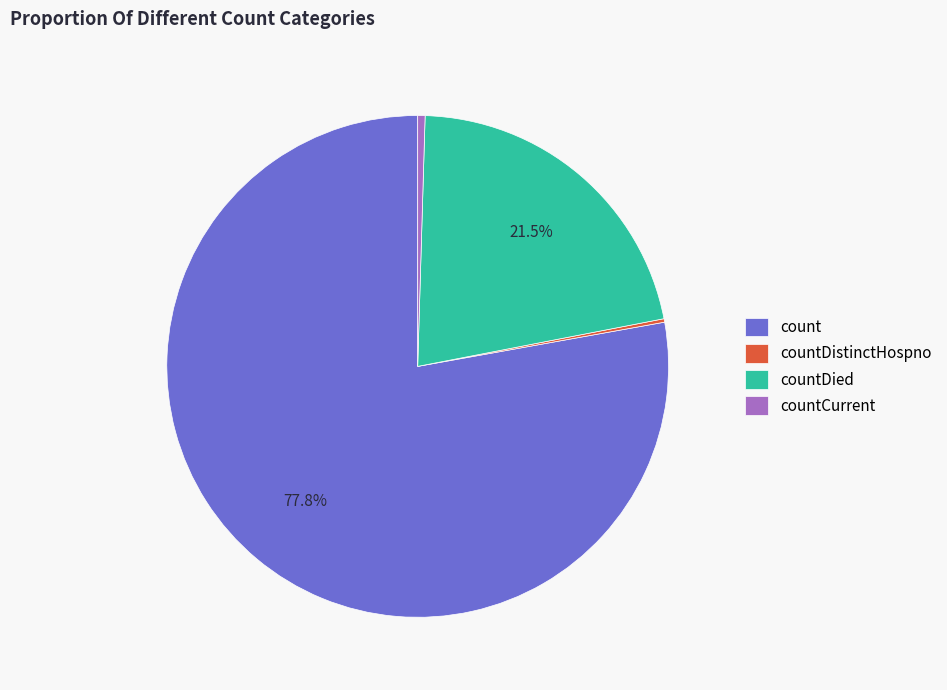

What is the largest slice in the pie chart?

count